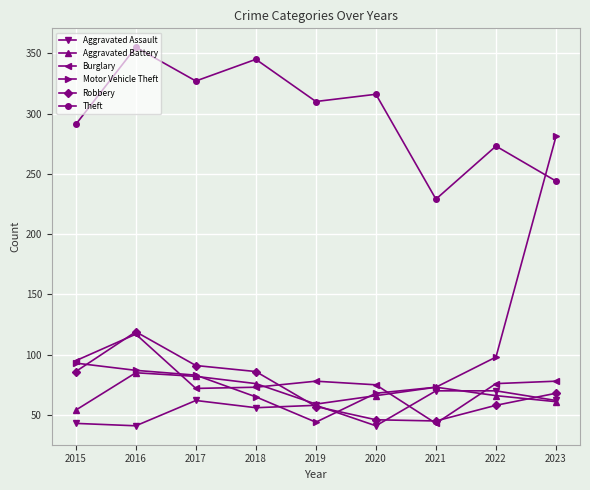

Does the chart display data point markers on the line(s)?

Yes